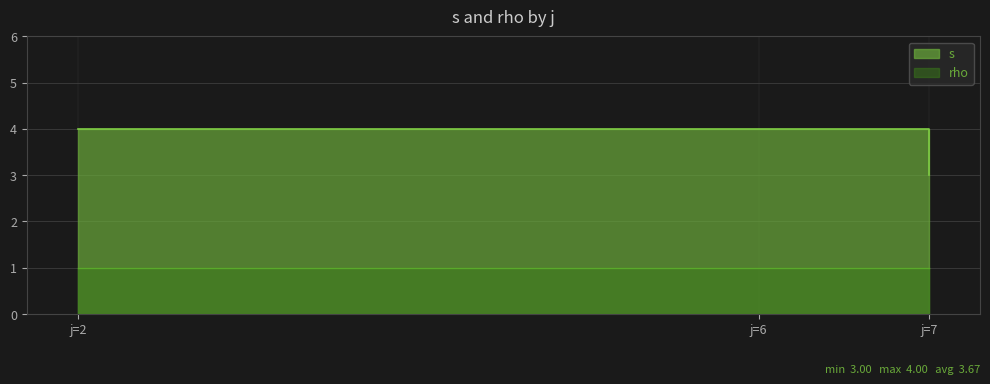

What are all the series names shown in the legend?

s, rho